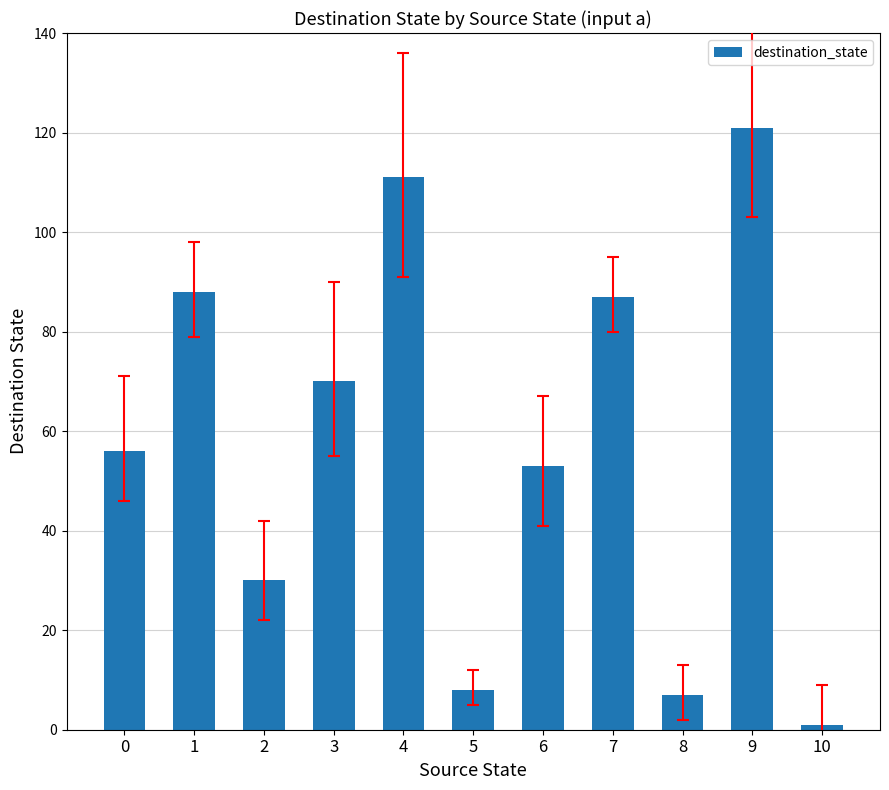

The value at 3 is 32. True or false?

False